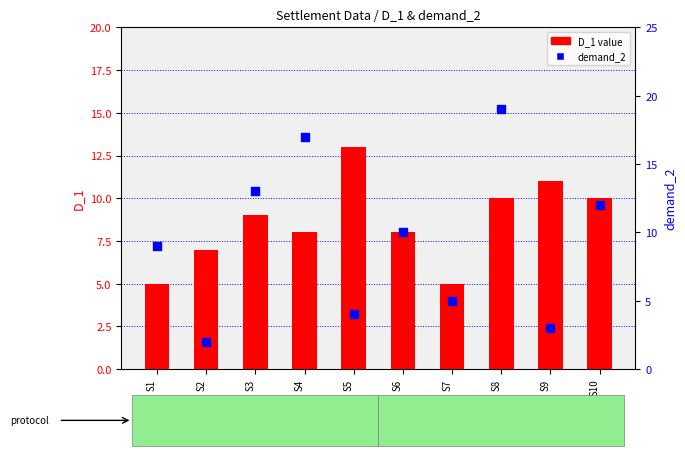

What are all the series names shown in the legend?

D_1, demand_2